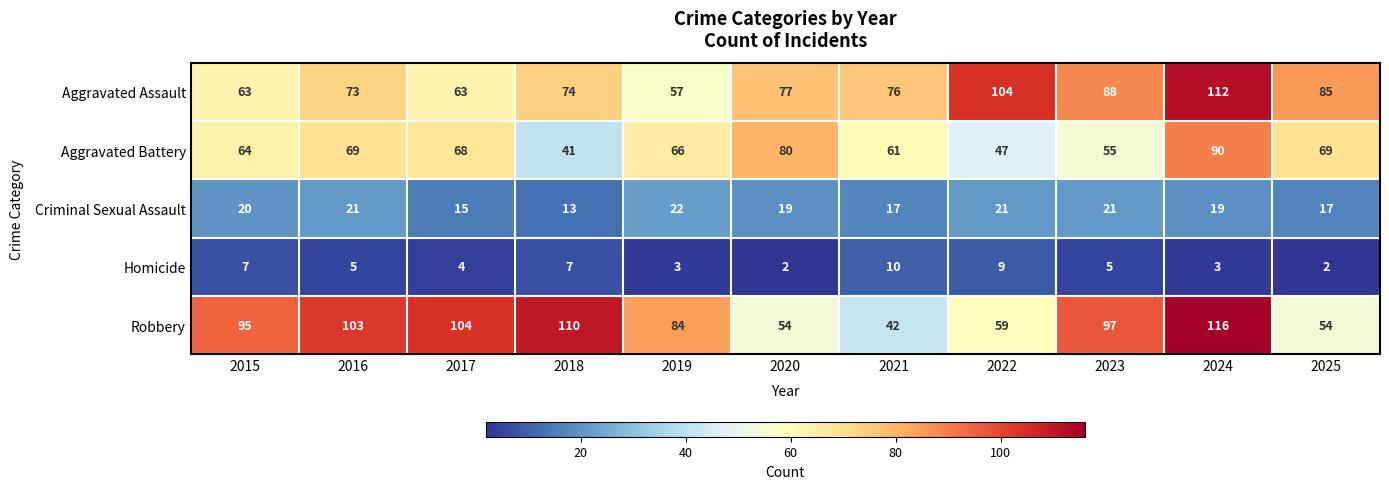

What is the difference between the maximum and second lowest values in the Robbery series?

62